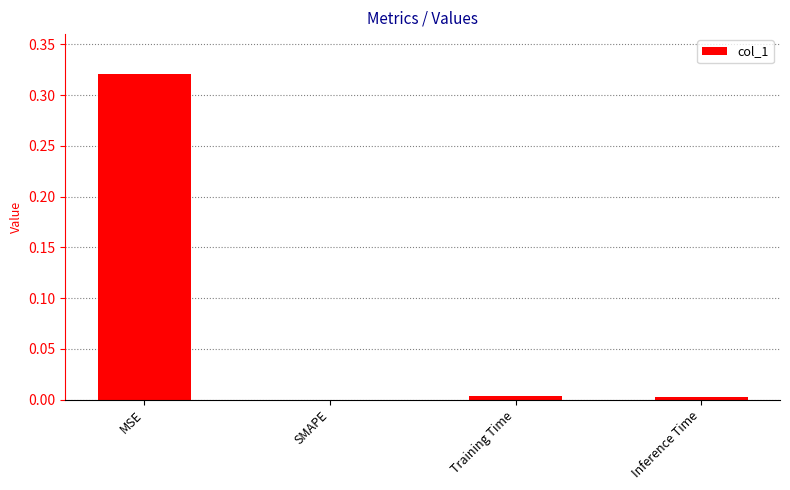

At which label is the value closest to 0?

SMAPE